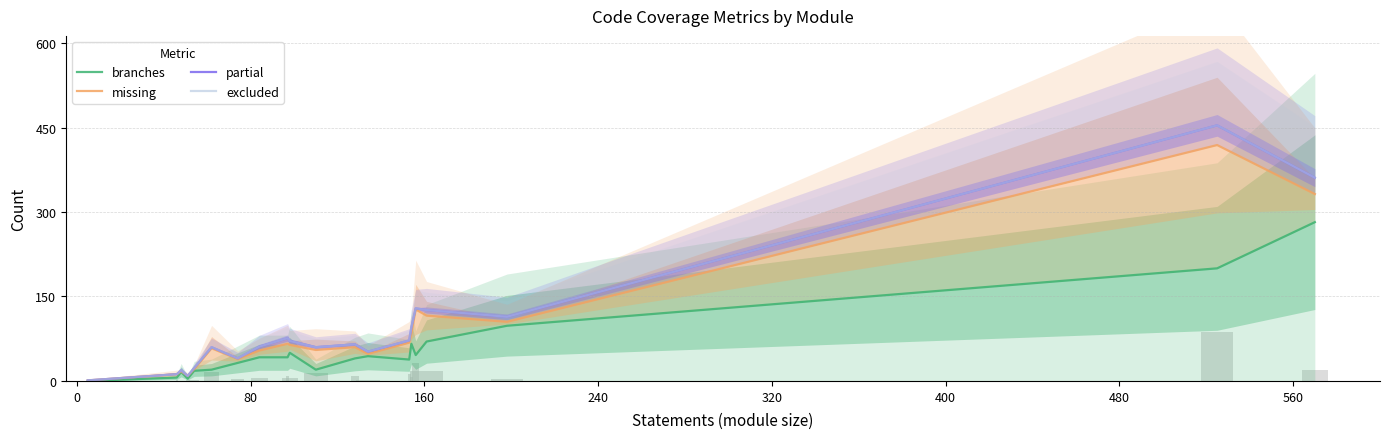

How many data points does each series have?

20